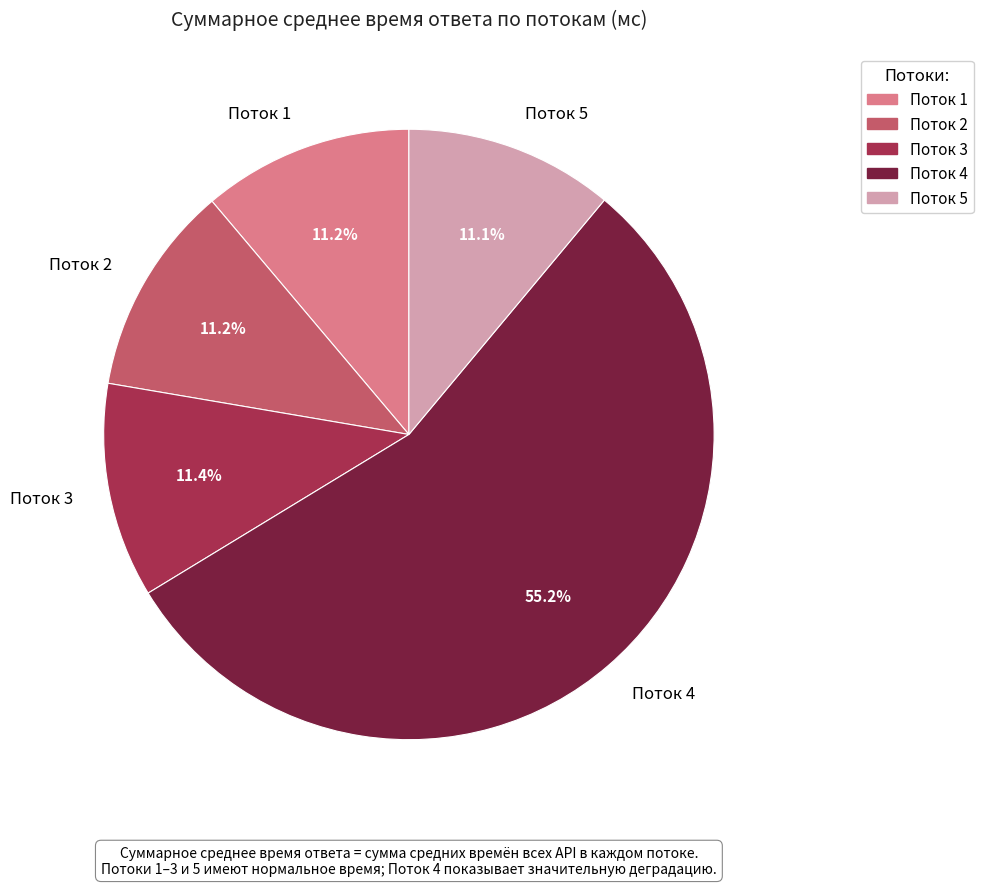

To the nearest percent, what percentage of the pie is Поток 1?

11%